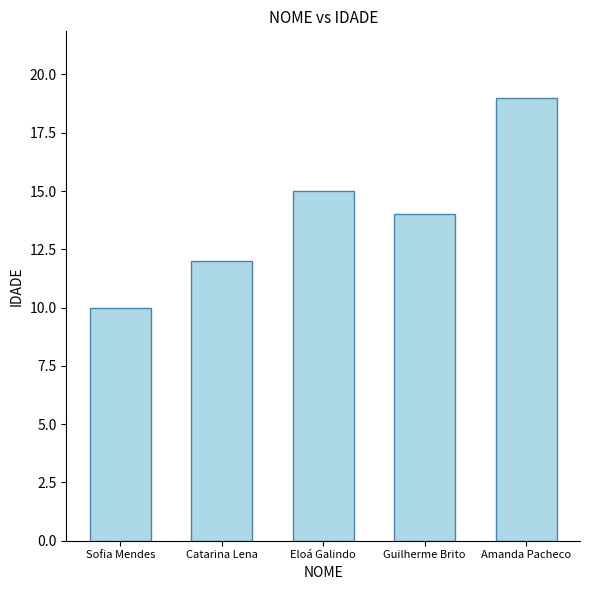

What is the smallest value displayed?

10